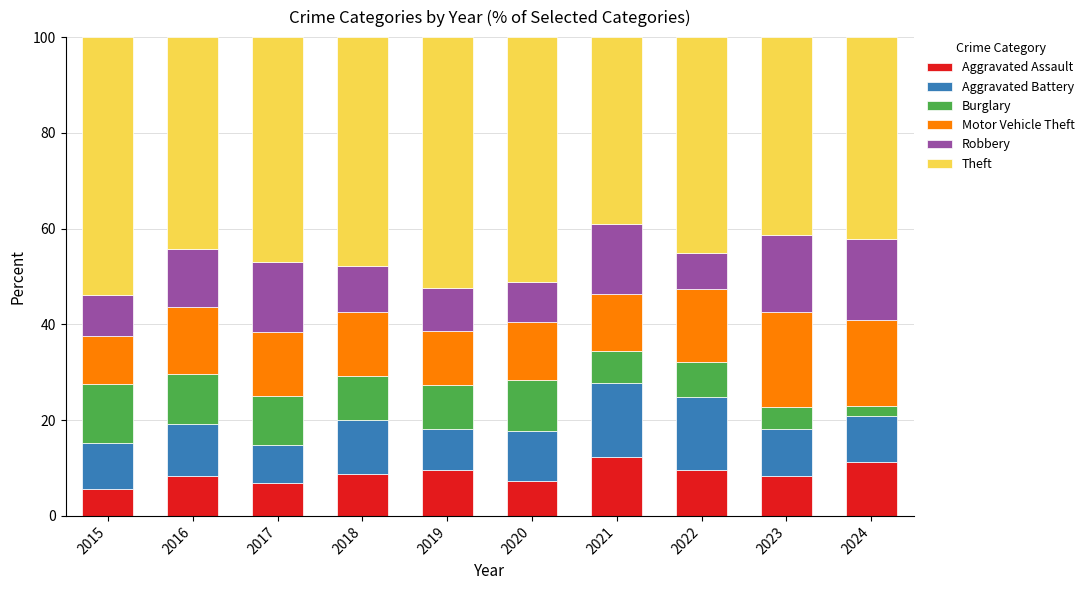

What is the lowest value of the Aggravated Assault series?

5.6